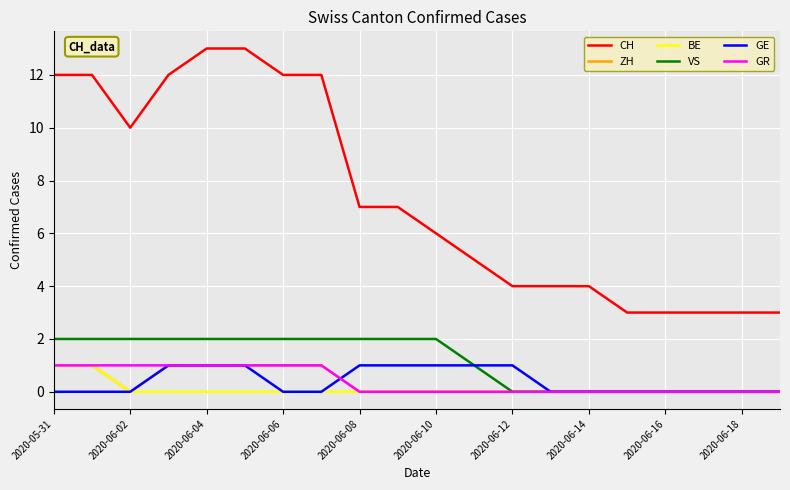

What is the maximum value for GR?

1